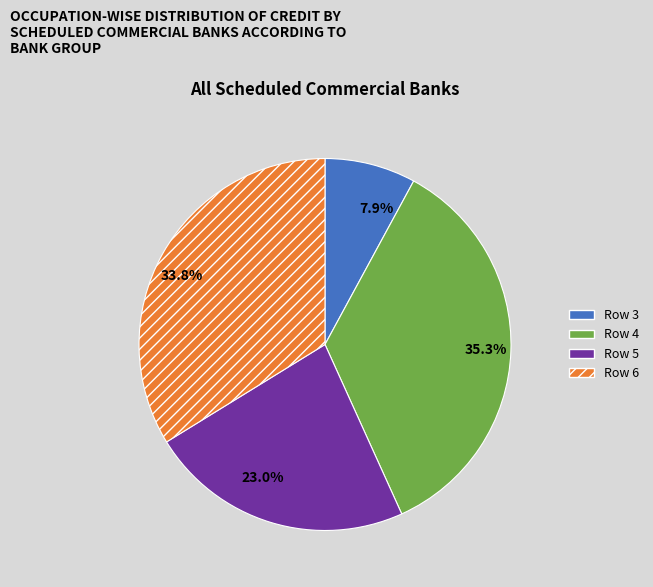

What is the ratio of the value at Row 5 to the value at Row 6?

0.7